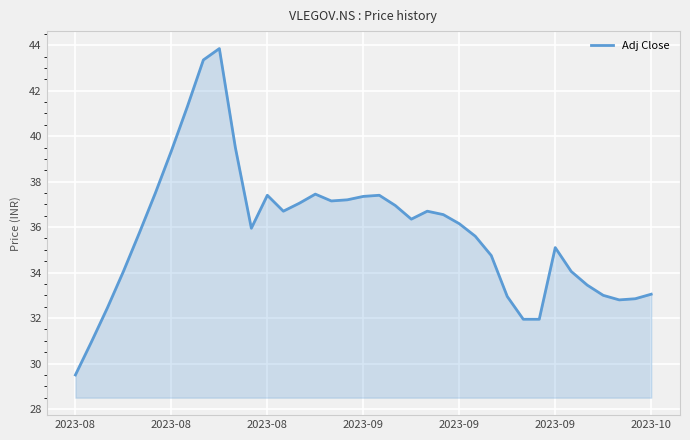

What is the minimum value shown in the chart?

29.5